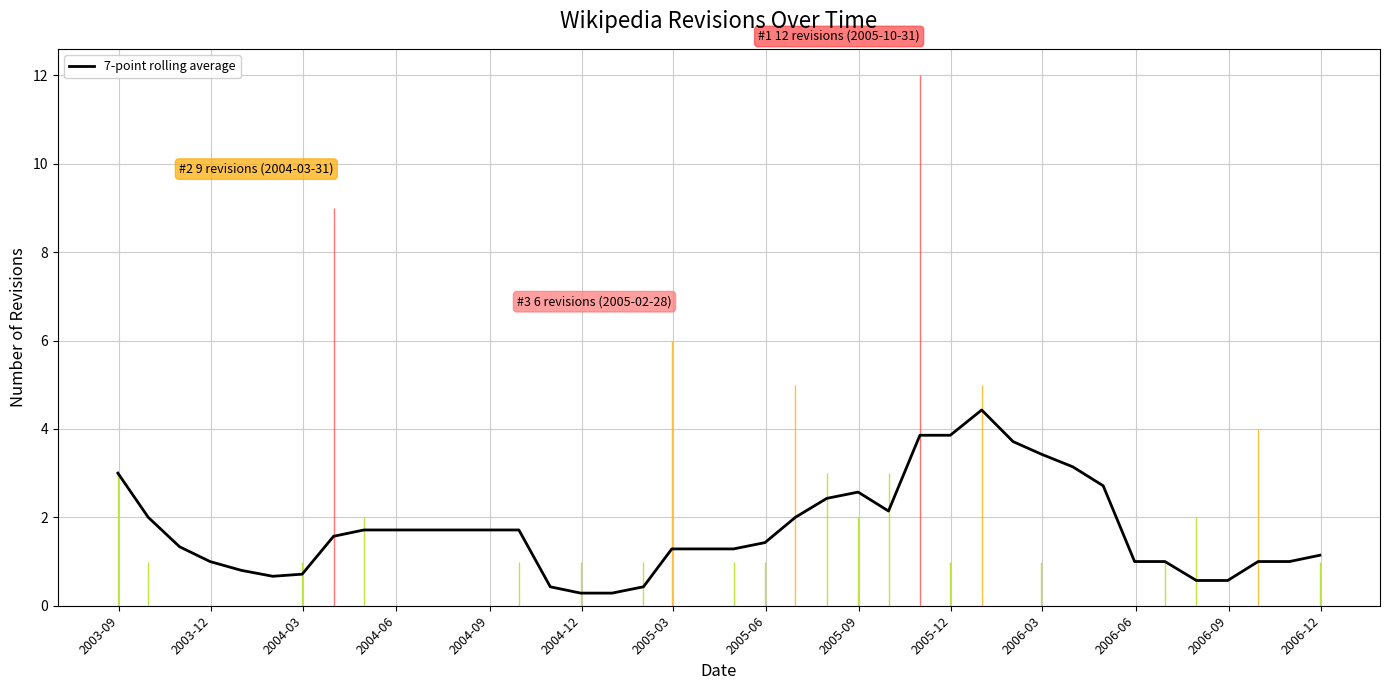

What is the maximum value for 7-point rolling average?

4.4